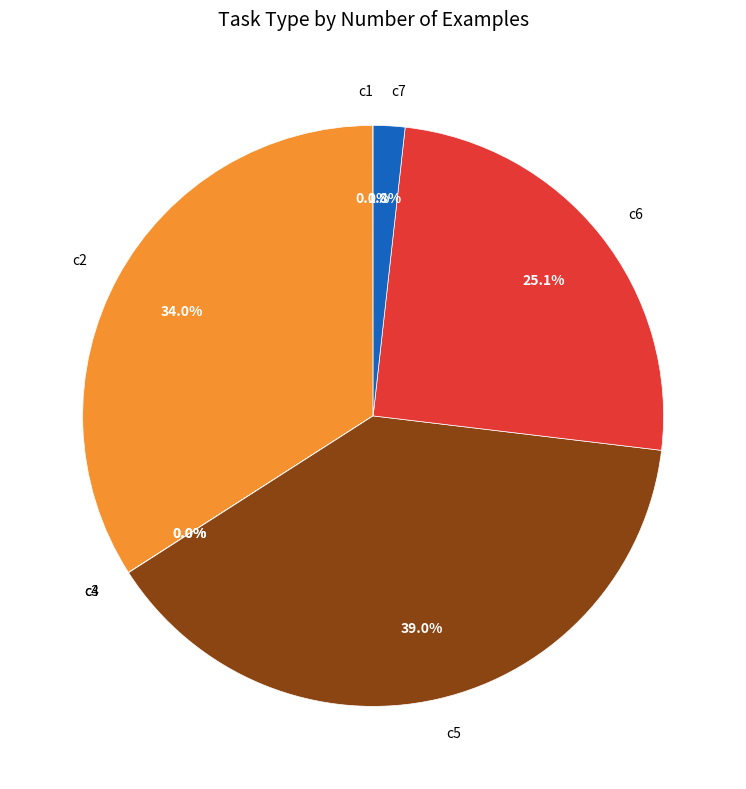

Is there a majority slice in this chart?

No